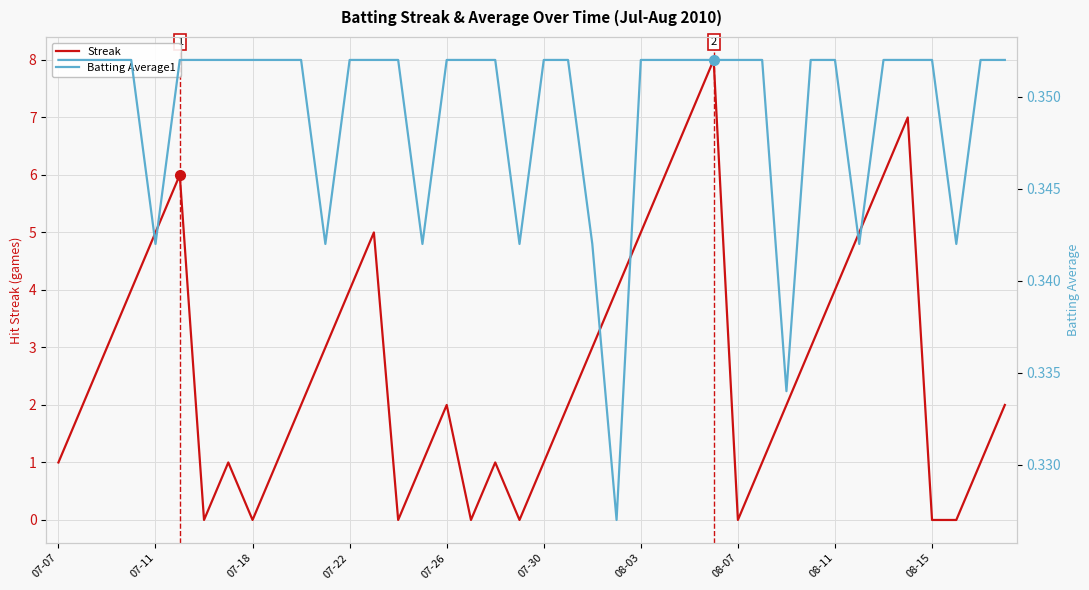

Is the value of Streak at 19 greater than the value of Batting Average1 at 15?

No